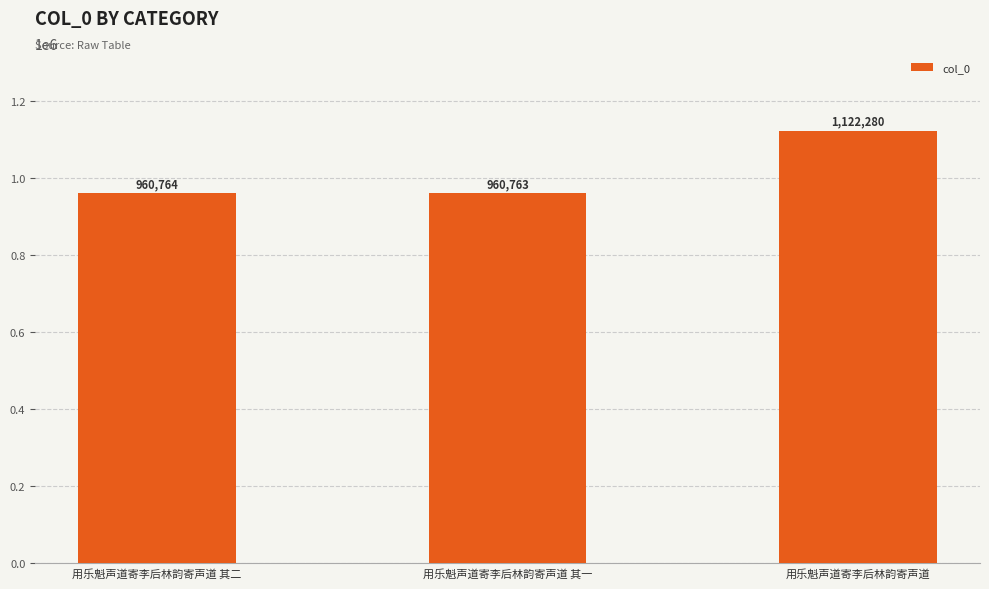

At which category does the chart reach its minimum across all series?

用乐魁声道寄李后林韵寄声道 其一